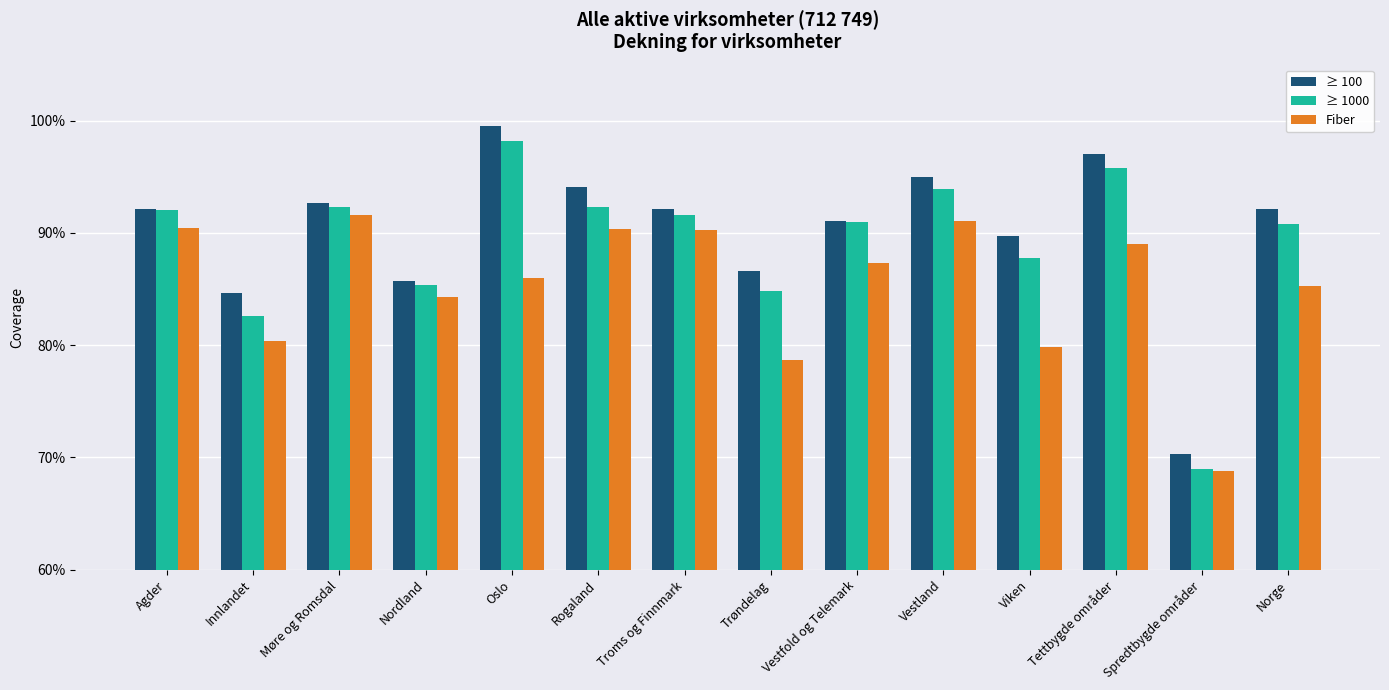

Which has a higher value, Agder or Vestland?

Vestland